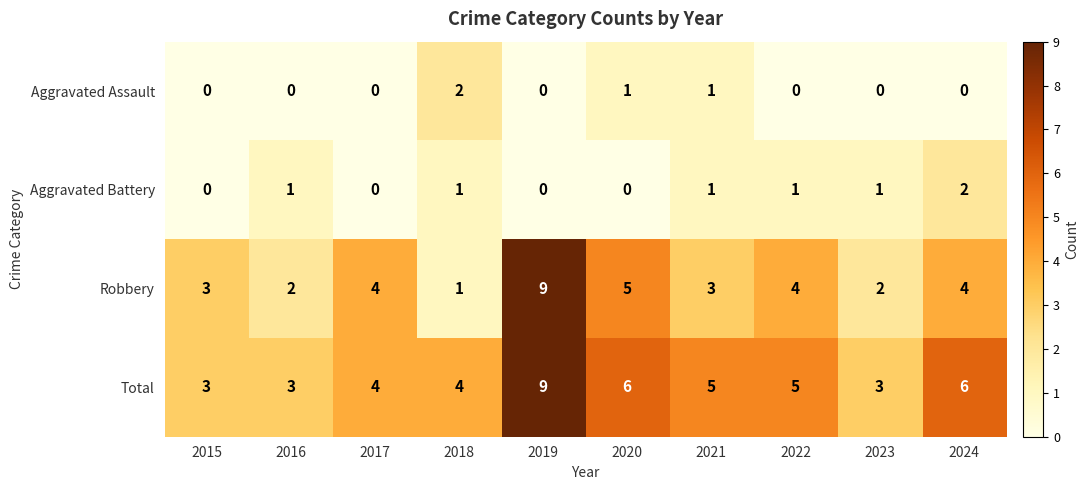

Which category has the highest value in the Total series?

2019